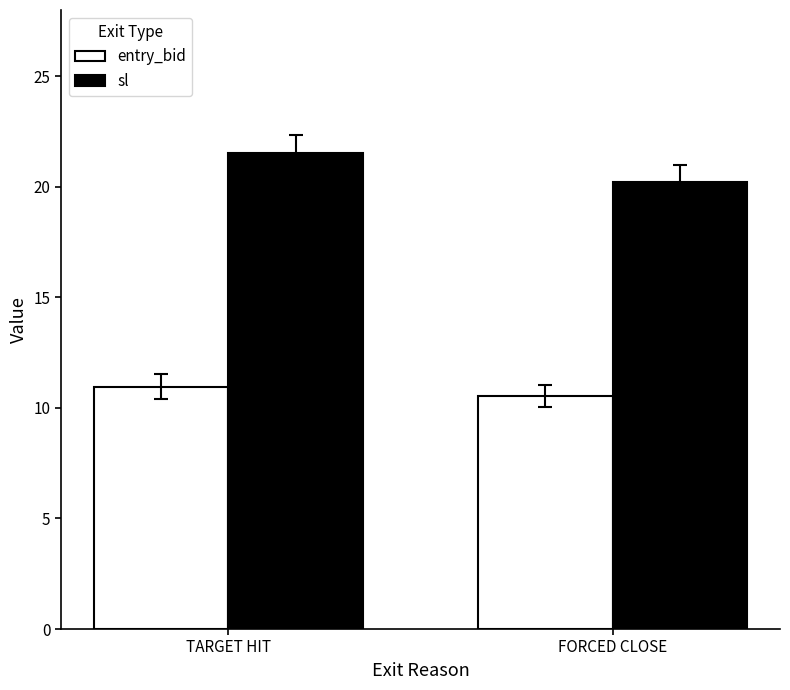

What is the average value of the sl series?

20.9